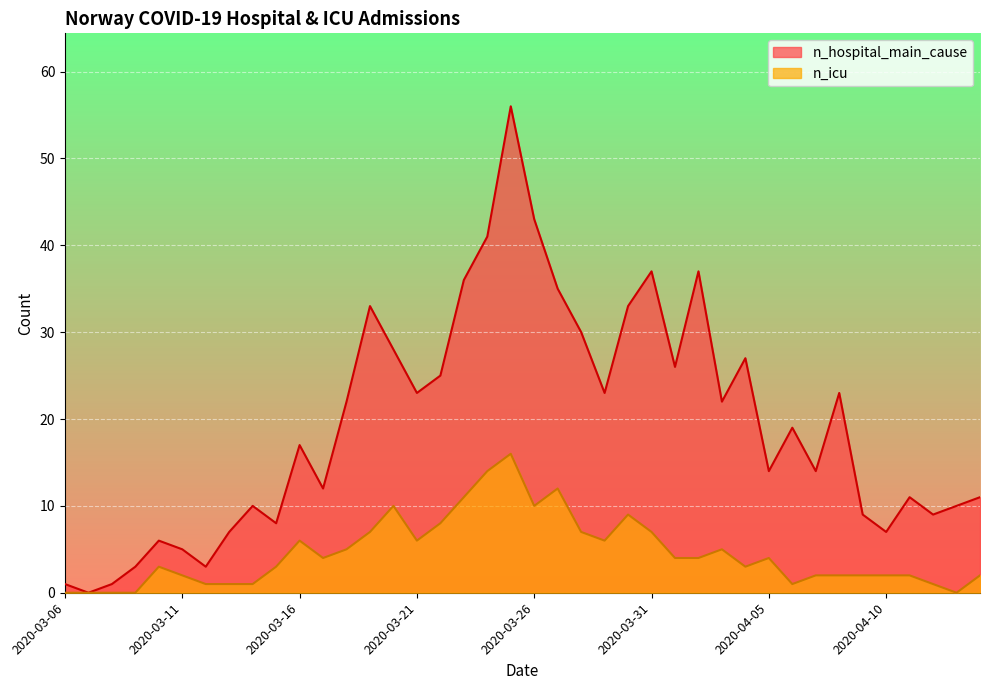

How many interior local valleys does the n_hospital_main_cause series have?

12